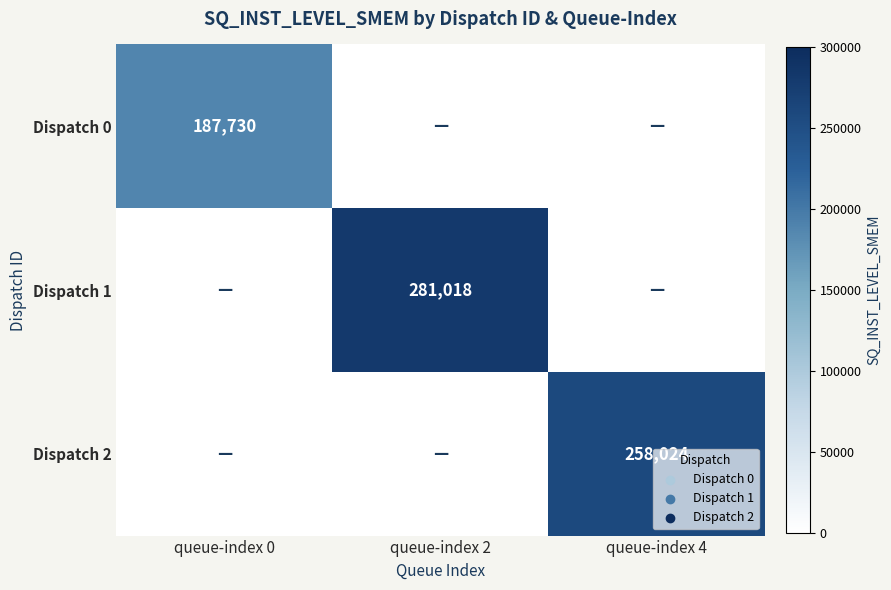

The Dispatch 2 series shows 258024 at queue-index 4. True or false?

True